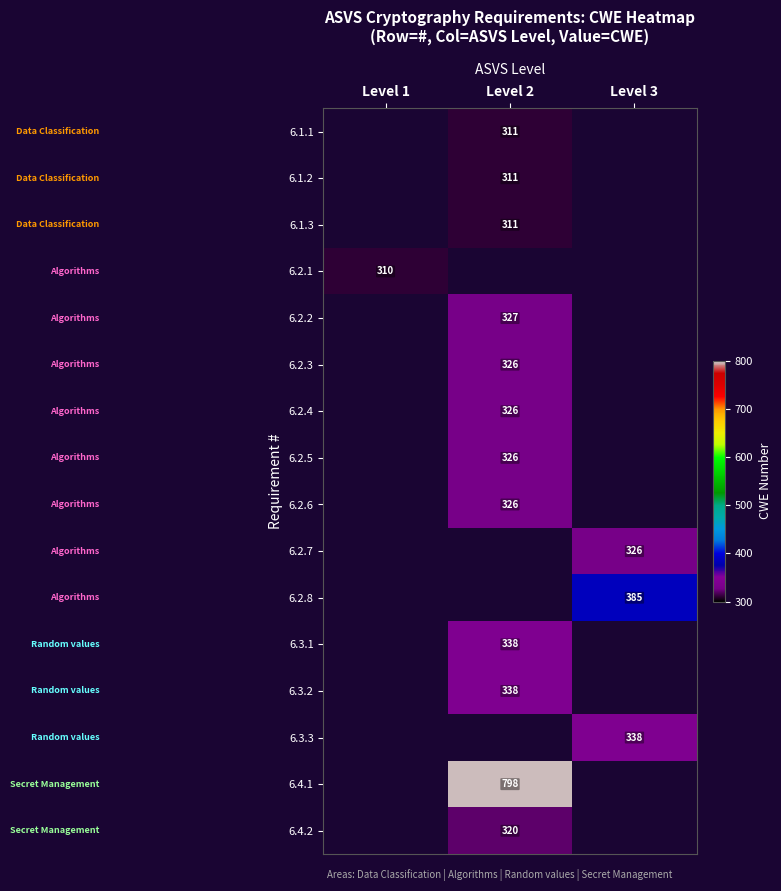

The value of 6.3.2 at Level 2 is 109. True or false?

False